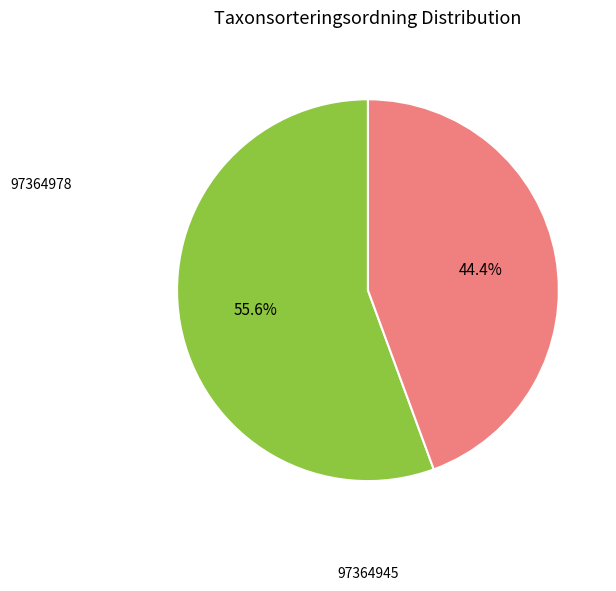

Does any single category account for the majority?

Yes